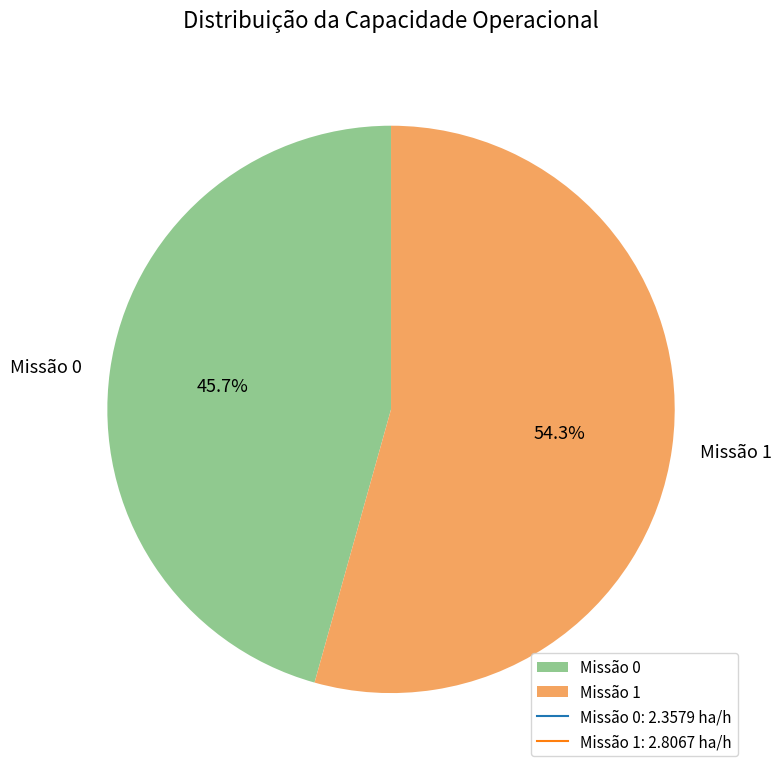

Between Missão 1 and Missão 0, which is larger?

Missão 1